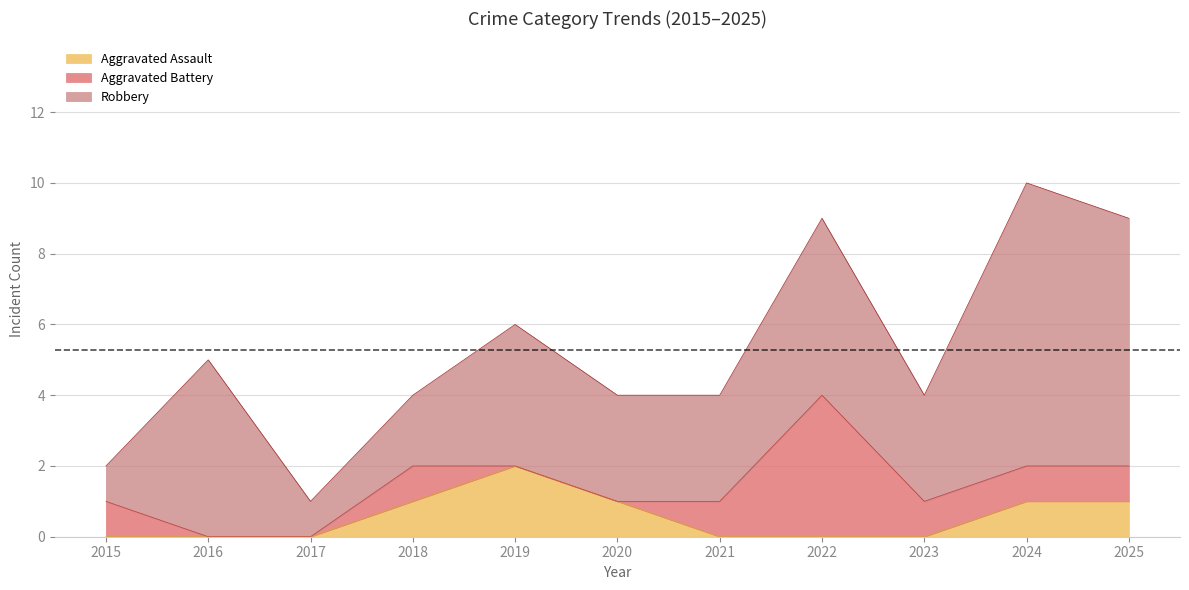

True or false: Total has a value of 4 at 2020.

True